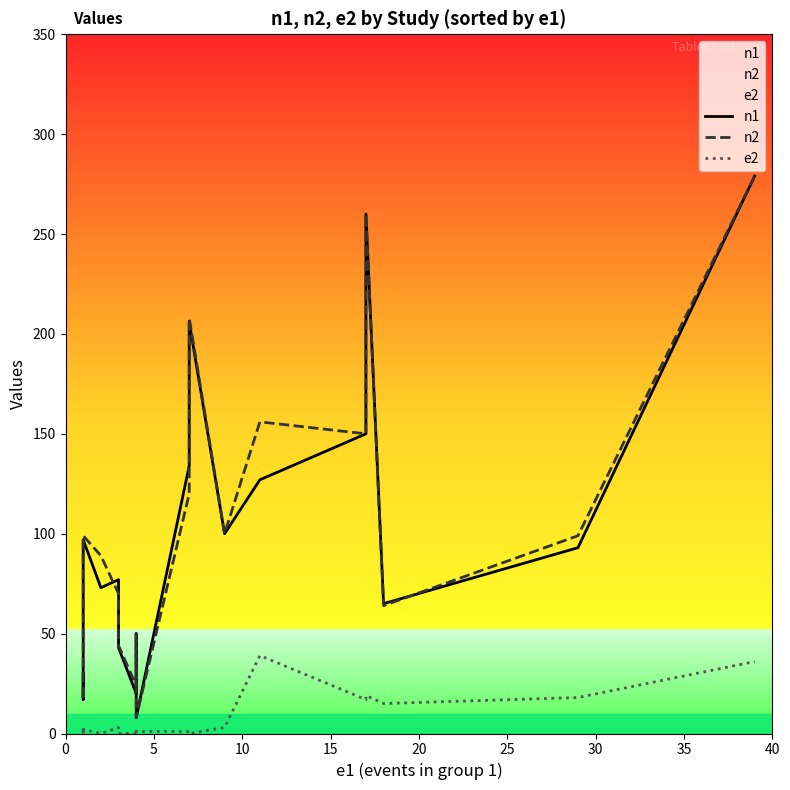

Count the number of categories in the chart.

20